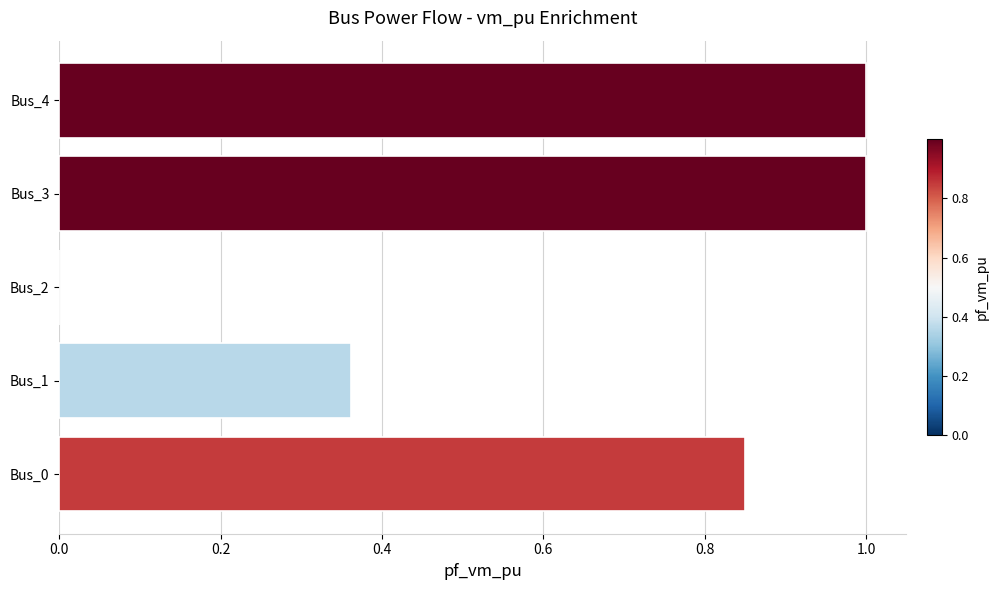

What is the sum of all values?

3.2